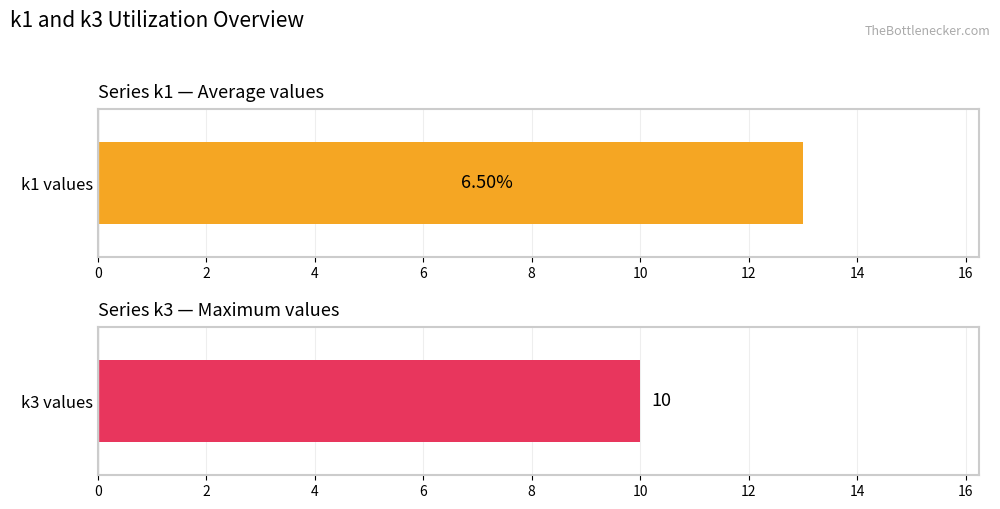

Which series has the widest spread of values?

k1